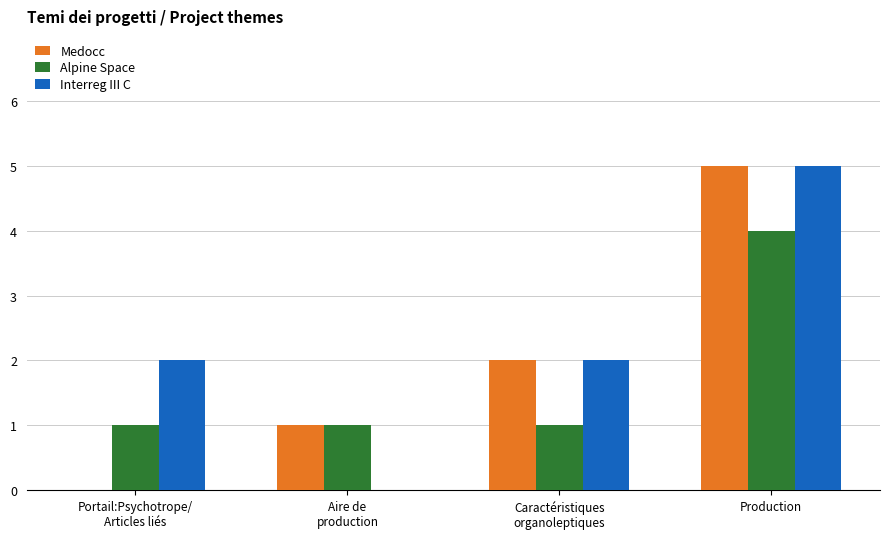

What are all the series names shown in the legend?

Medocc, Alpine Space, Interreg III C